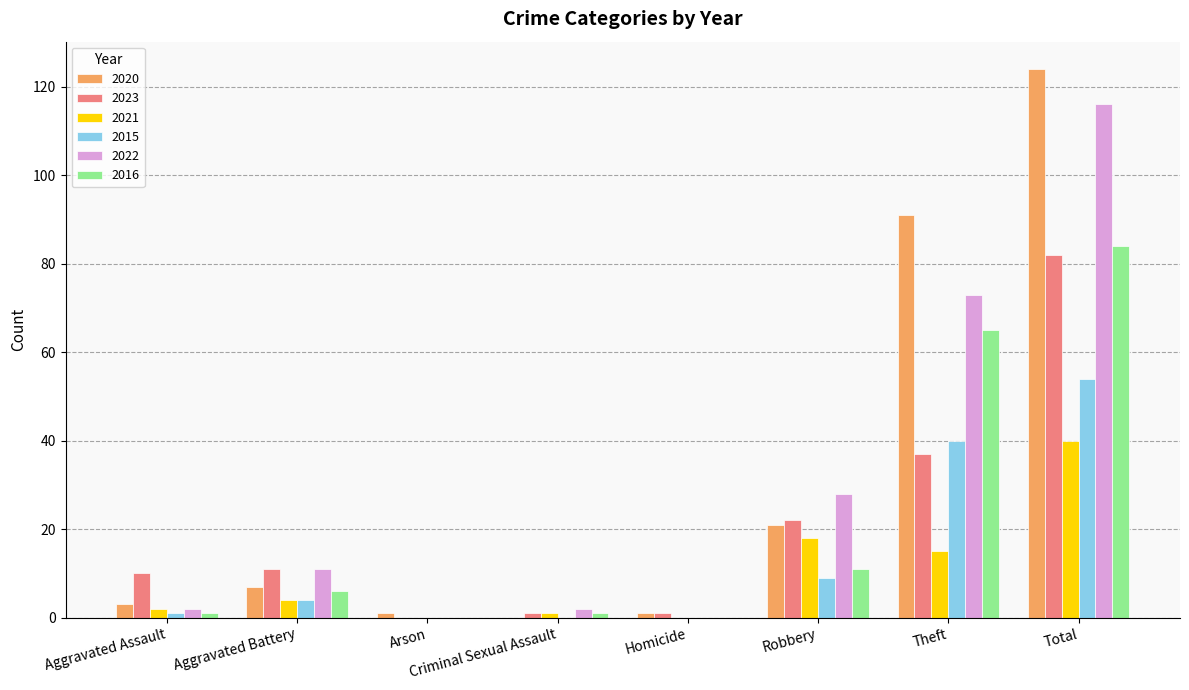

Count the number of categories in the chart.

8